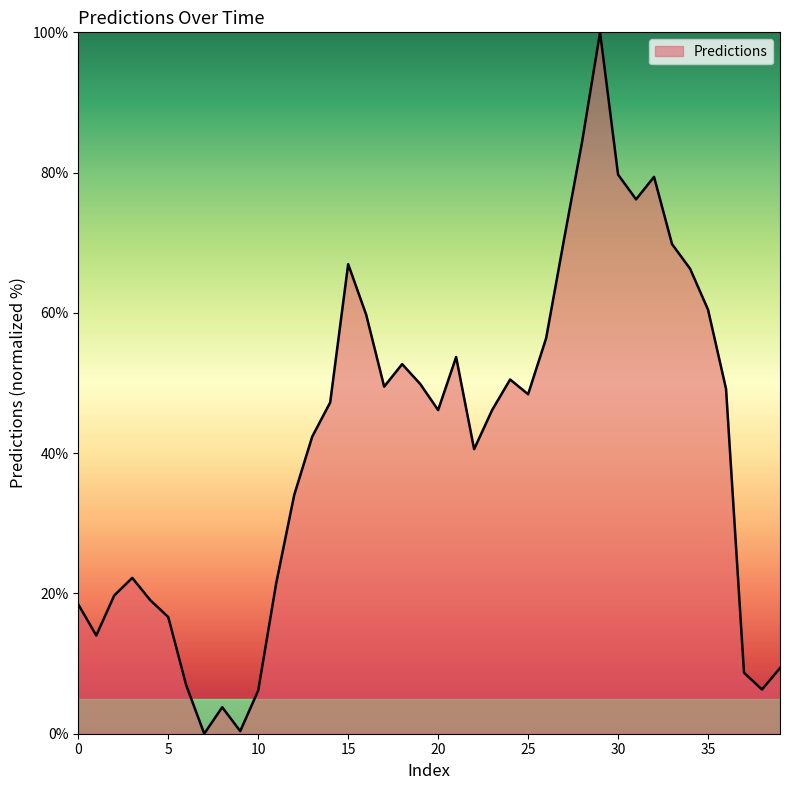

What is the greatest value displayed?

100.0